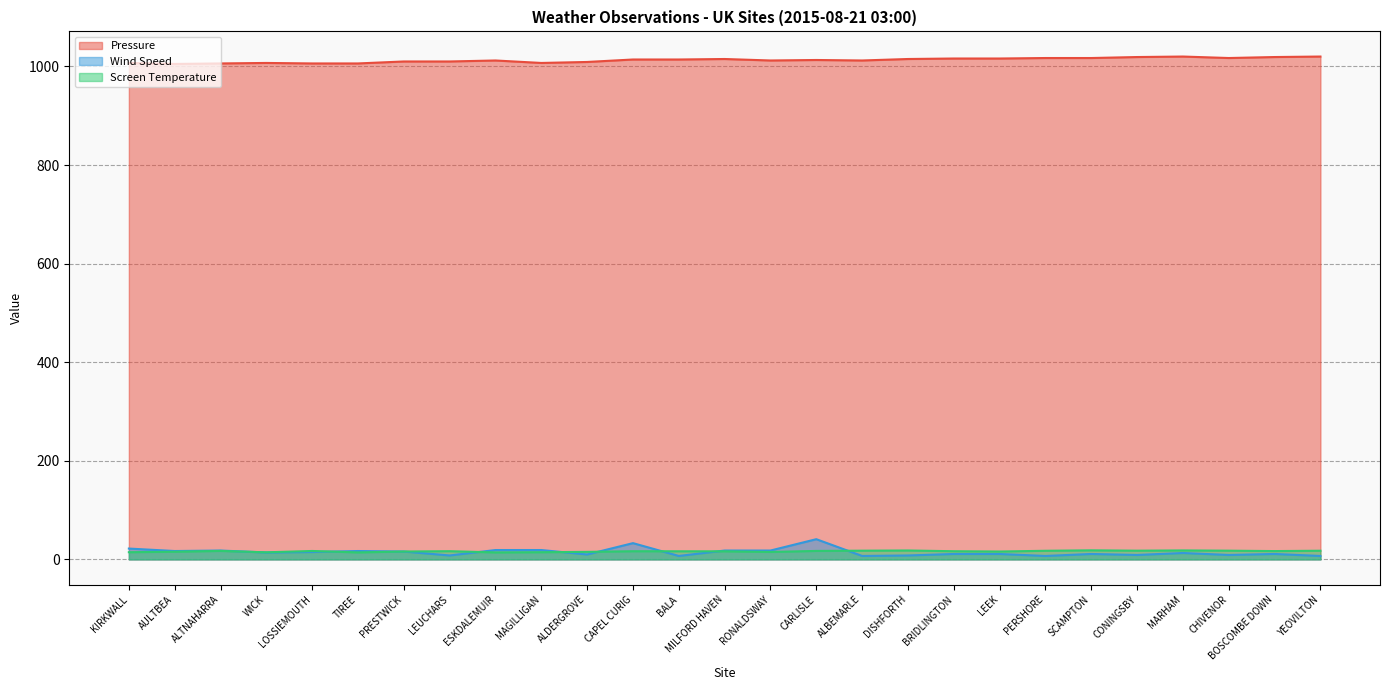

The Wind Speed series shows 16.0 at PRESTWICK. True or false?

True